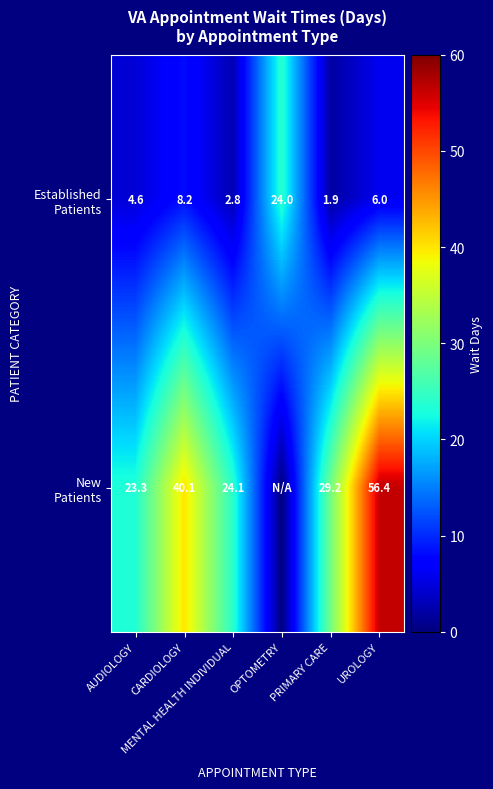

What is the highest value of the New Patients series?

56.4